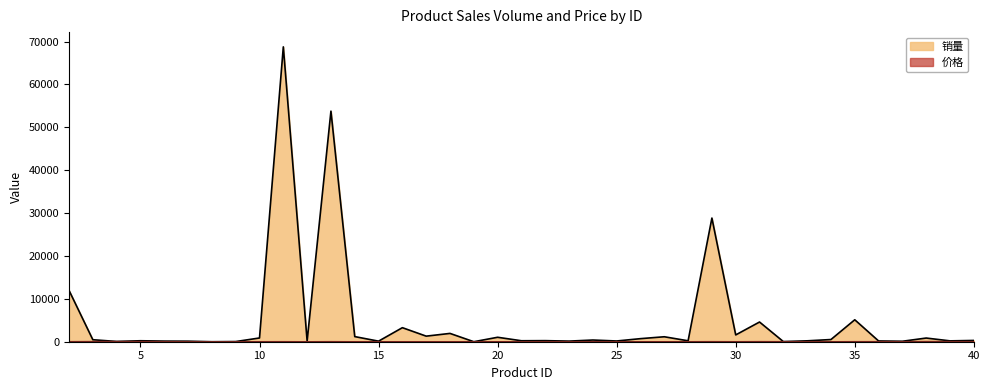

Rank the series by their maximum value, from highest to lowest.

销量, 价格